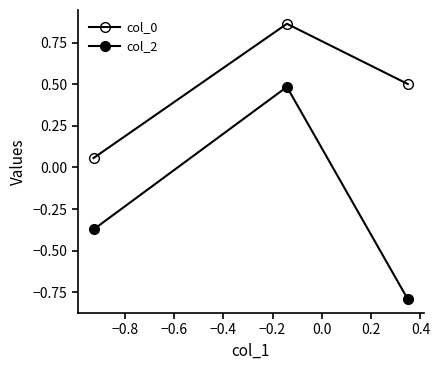

How many values in the col_2 series exceed 0?

1